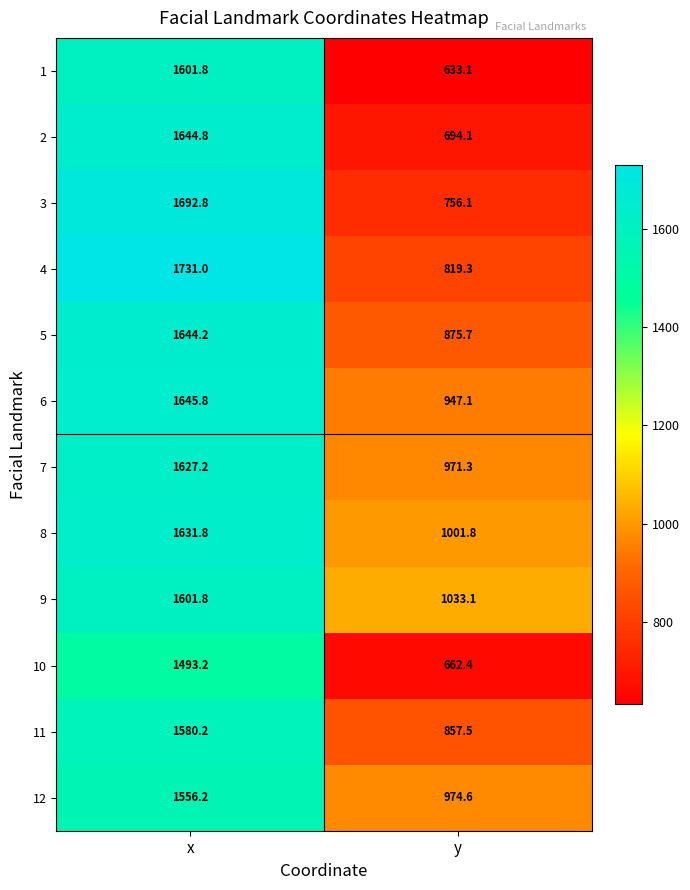

What is the smallest value displayed?

633.1